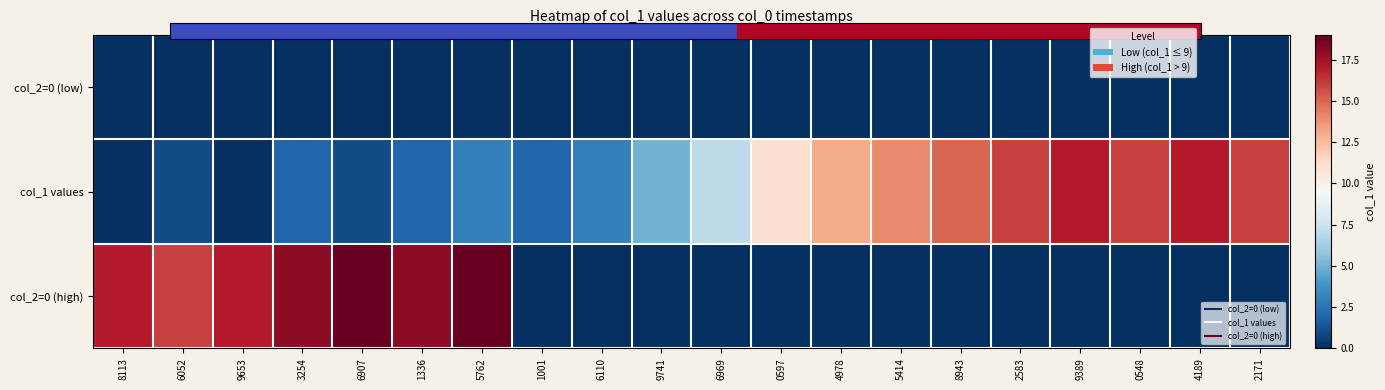

Which category has the highest value across all series?

6907